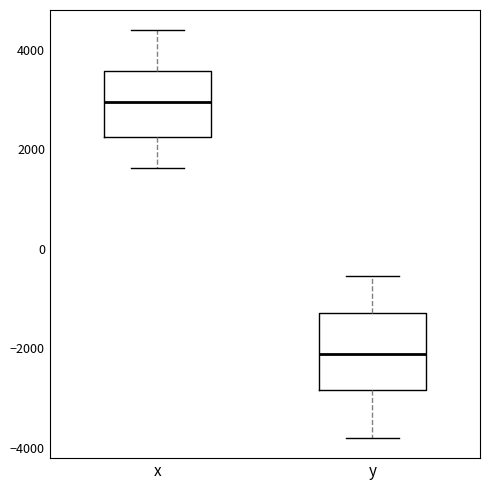

Comparing the boxes themselves (not the whiskers), which one is the tallest?

y